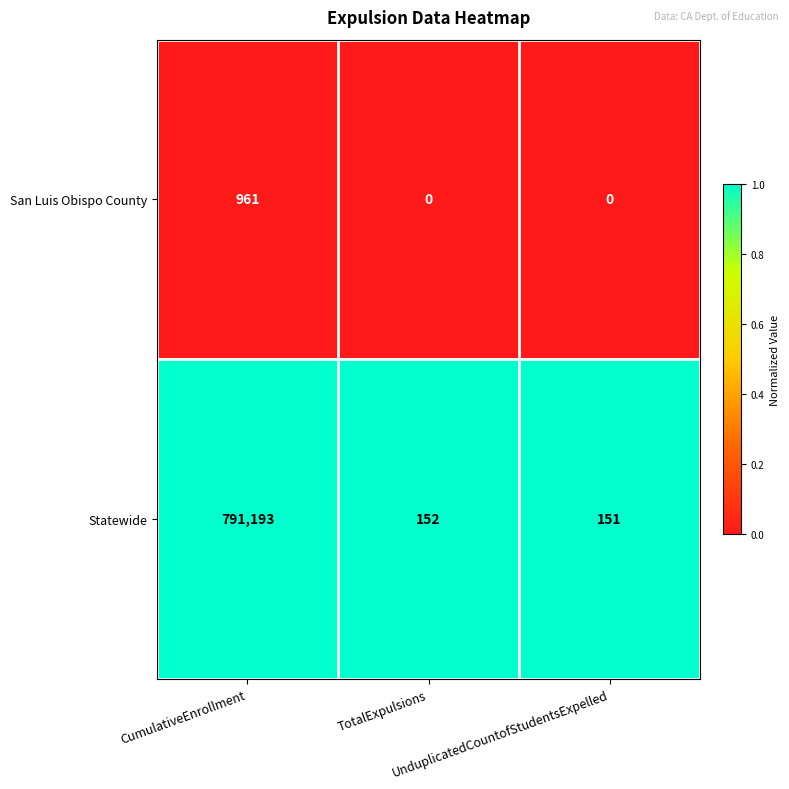

Which series has the widest spread of values?

Statewide